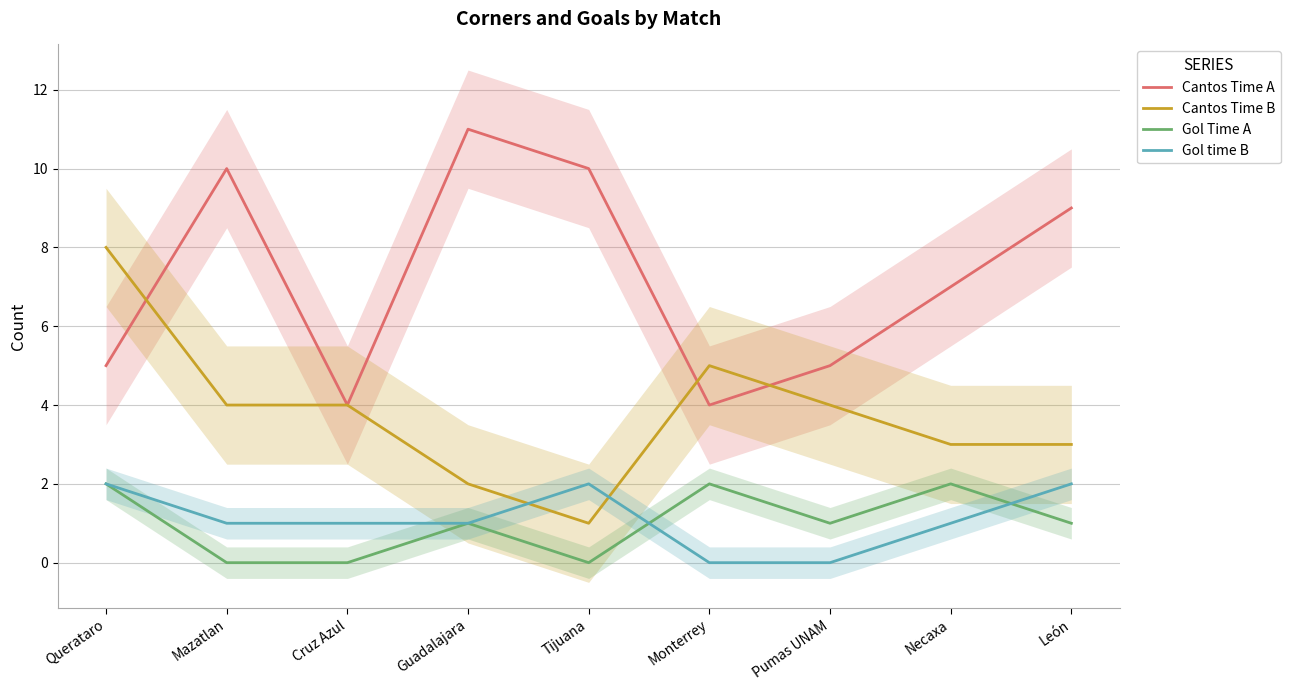

Rank the series by their maximum value, from highest to lowest.

Cantos Time A, Cantos Time B, Gol Time A, Gol time B